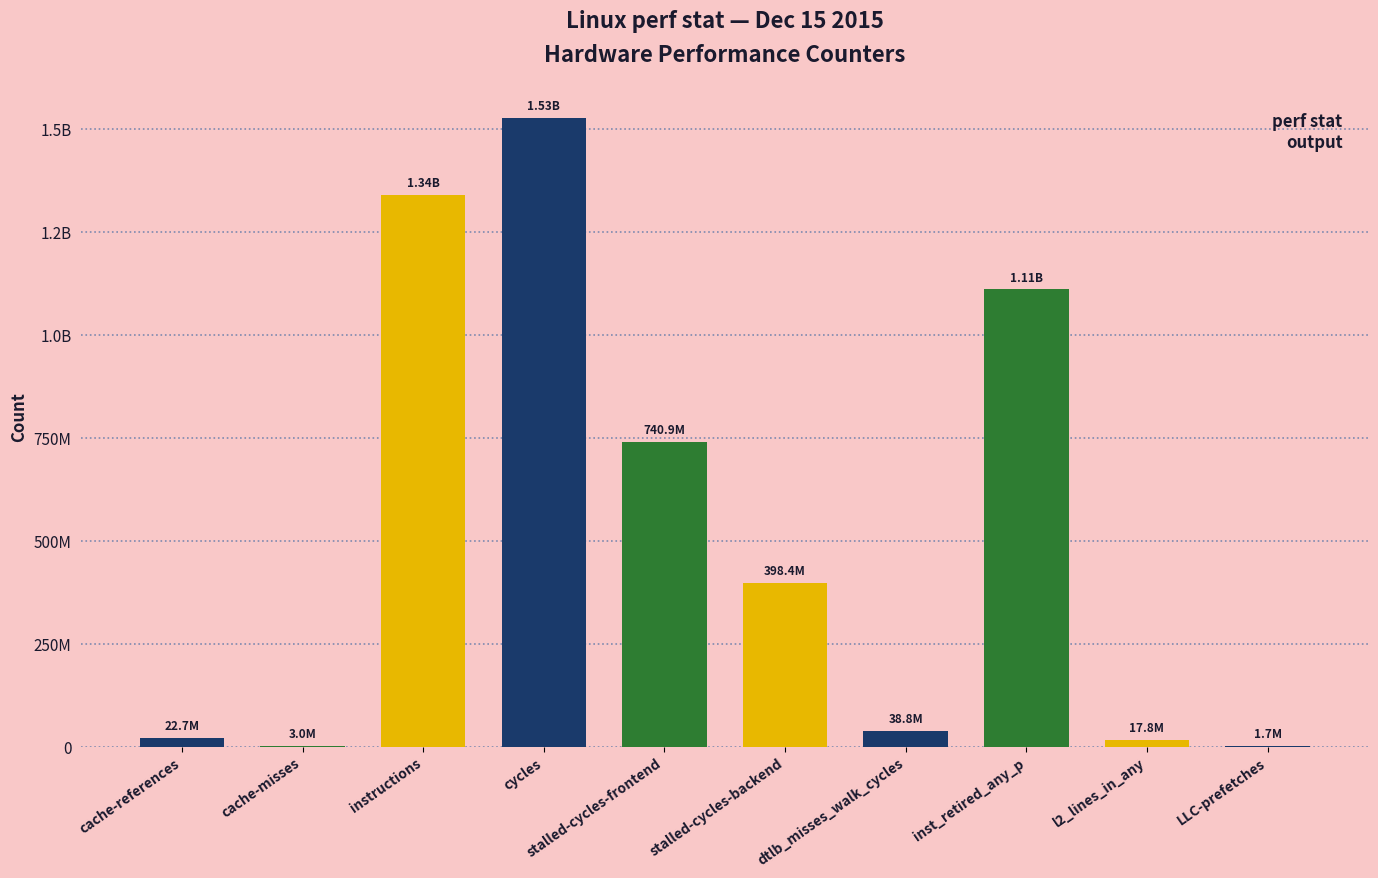

Which label corresponds to the largest value in the chart?

cycles